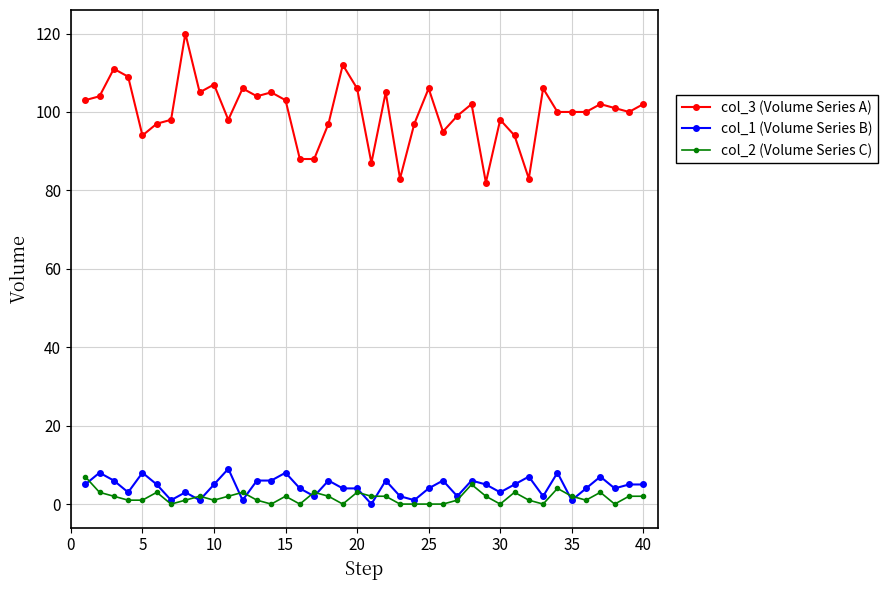

Which series has the largest total across all categories?

col_3 (Volume Series A)